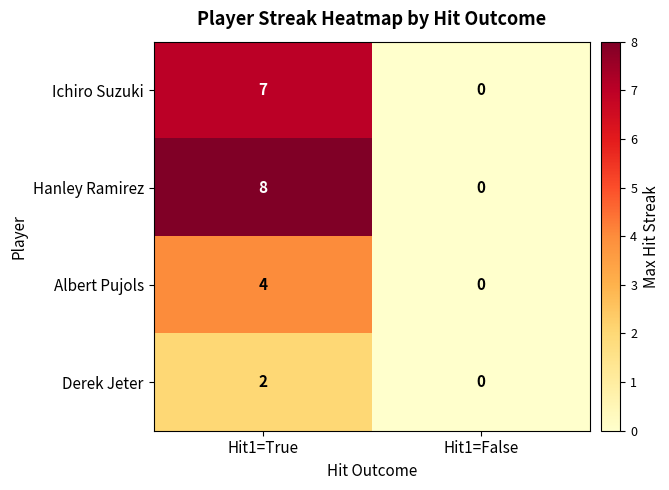

Rank the series at Hit1=True from highest to lowest value.

Hanley Ramirez, Ichiro Suzuki, Albert Pujols, Derek Jeter